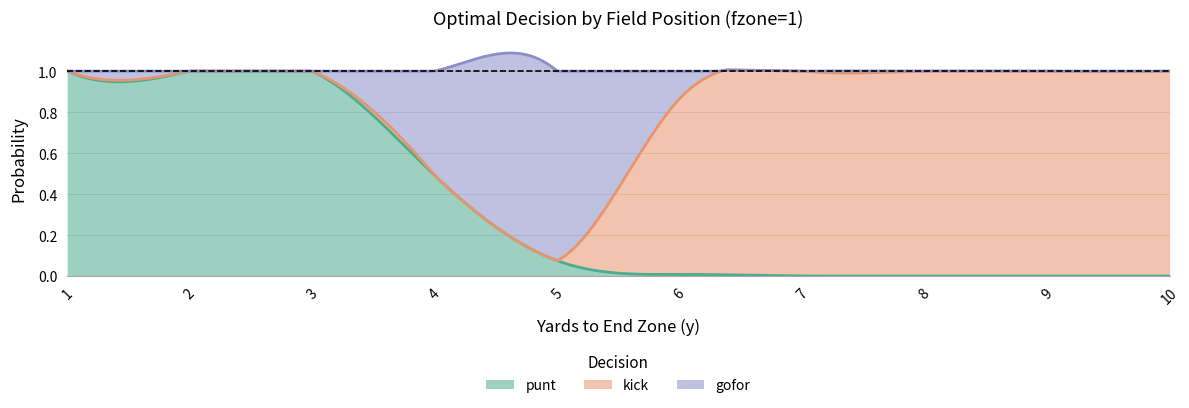

What is the value of the gofor point at the 5th from the left?

0.9